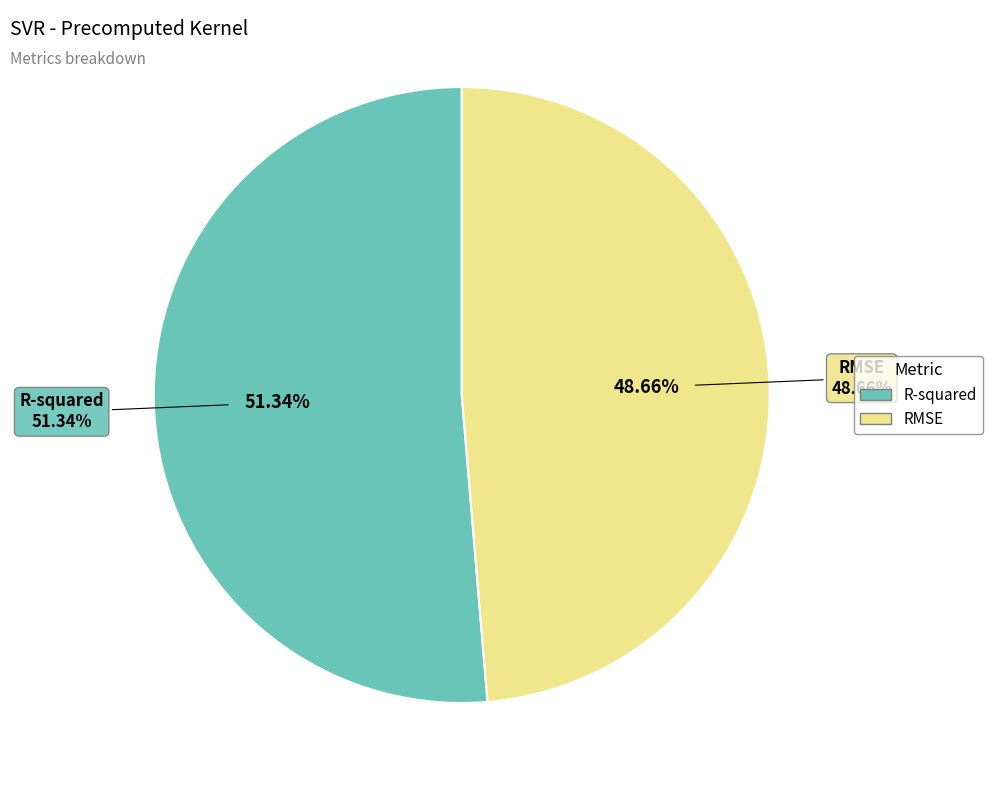

What is the smallest slice in the pie chart?

RMSE